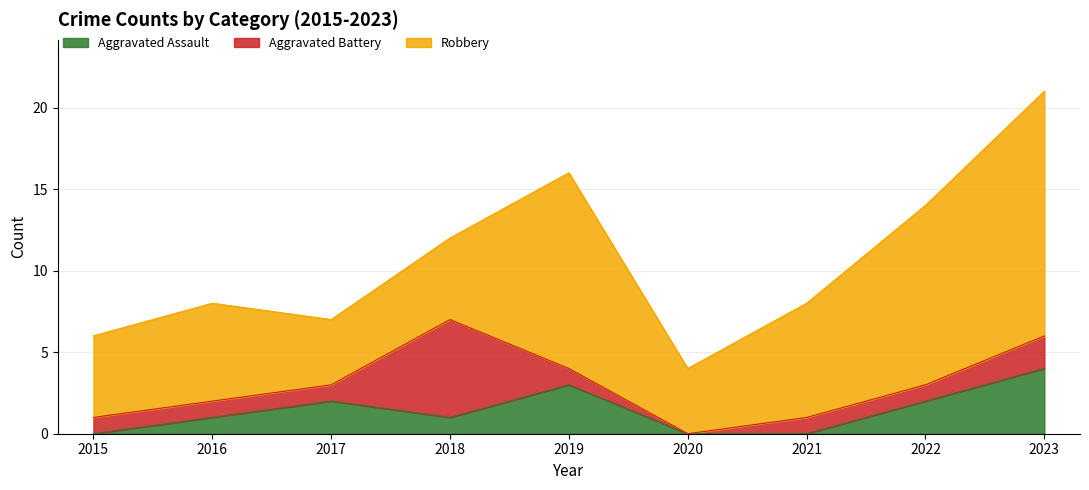

What is the difference between the Robbery values at 2023 and 2019?

3